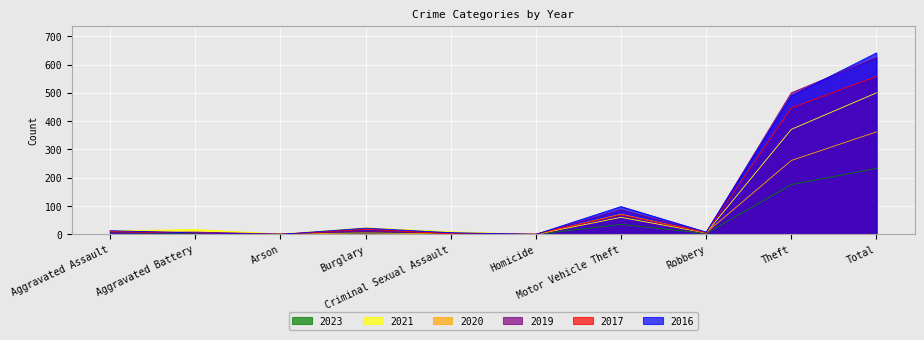

Which series has the largest total across all categories?

2016